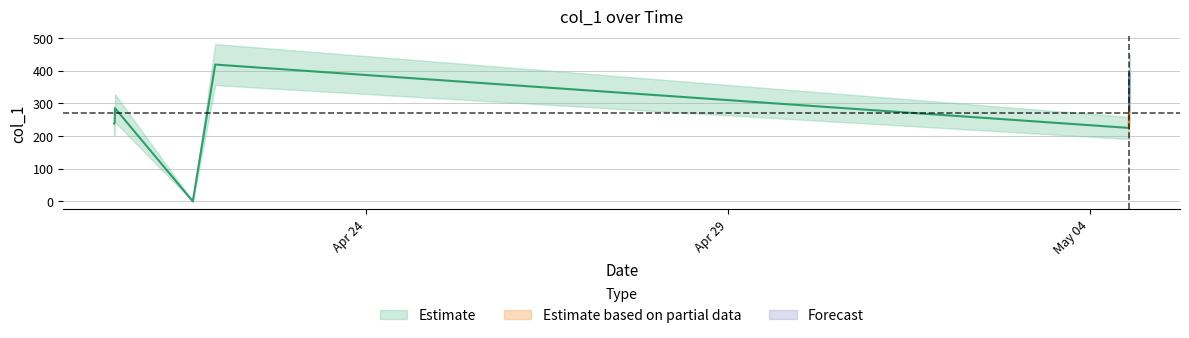

How many lines are shown in the chart?

1